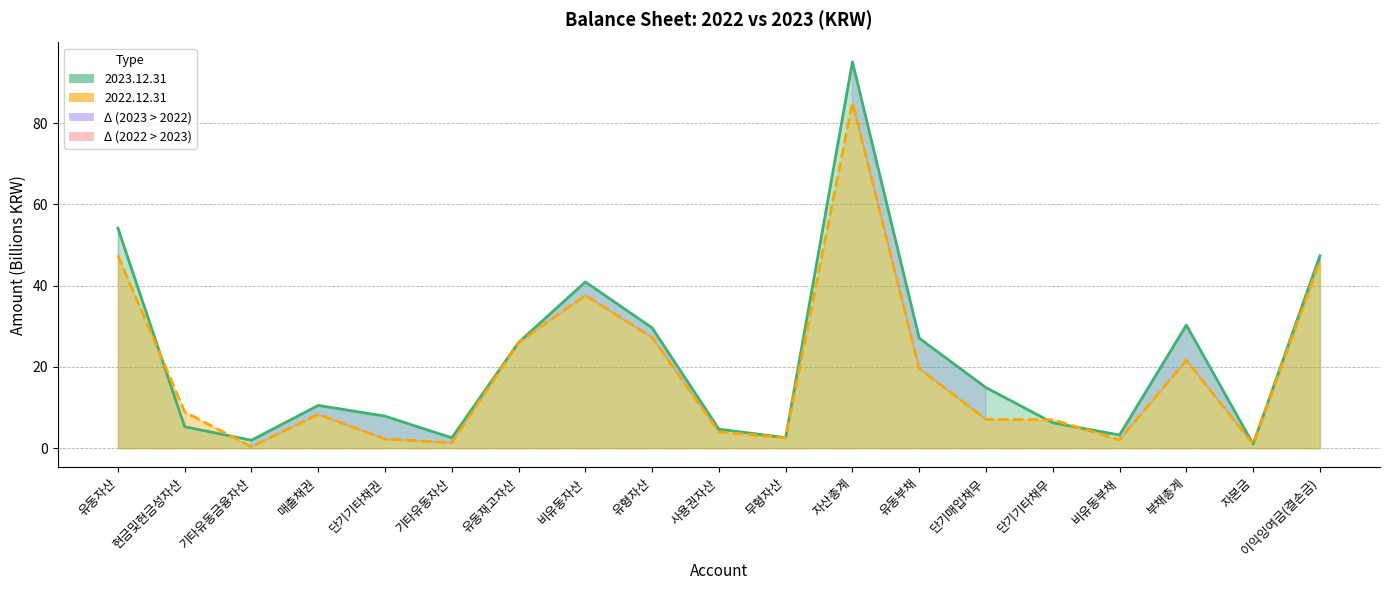

Between 현금및현금성자산 and 유동재고자산, which series saw the biggest shift?

2023.12.31